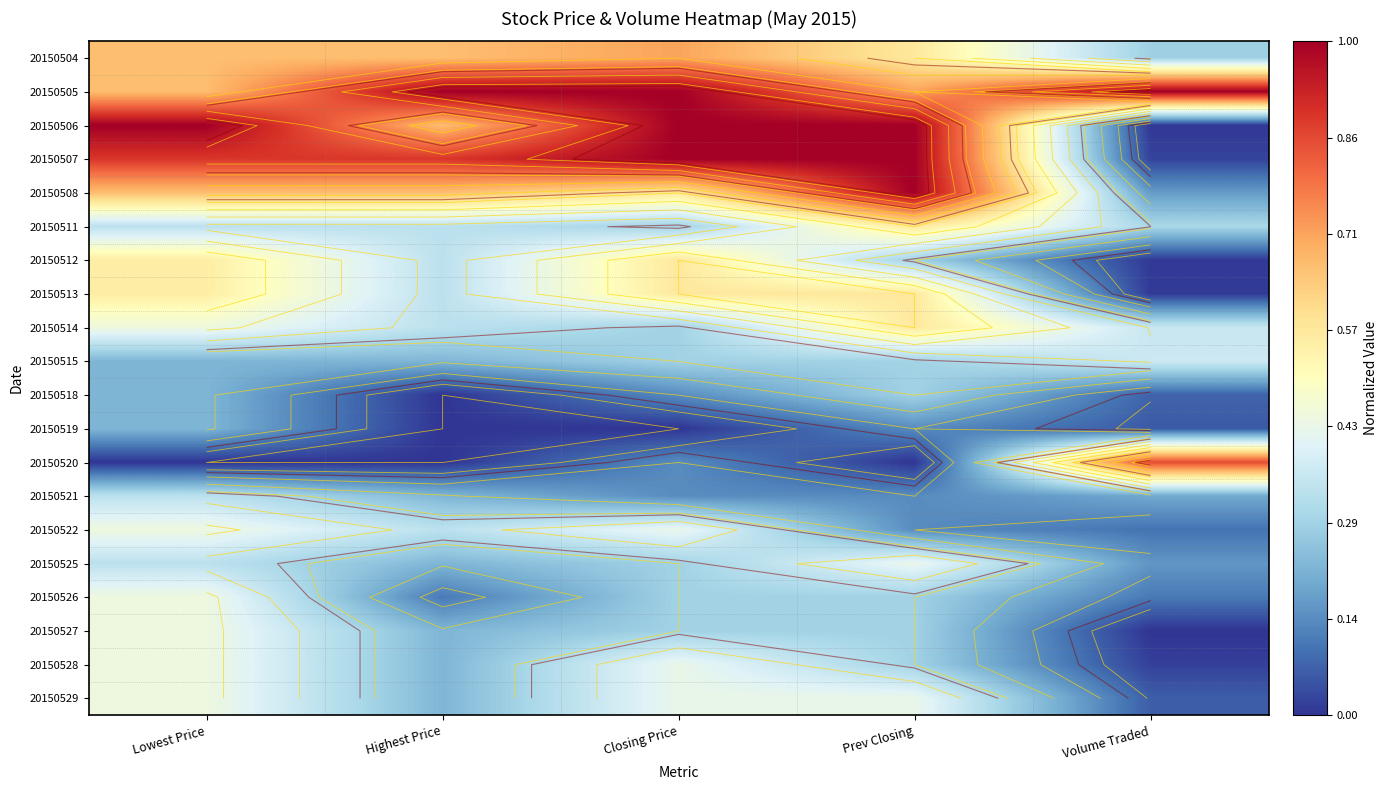

Where is 20150518 nearest to the value 0?

Highest Price